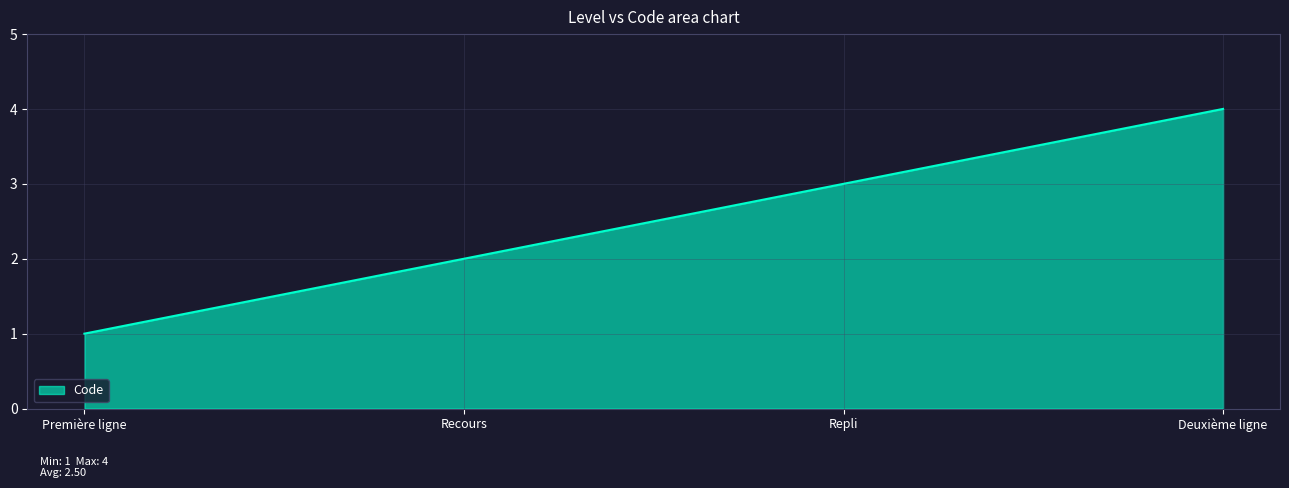

What is the difference between the values at Première ligne and Repli?

2